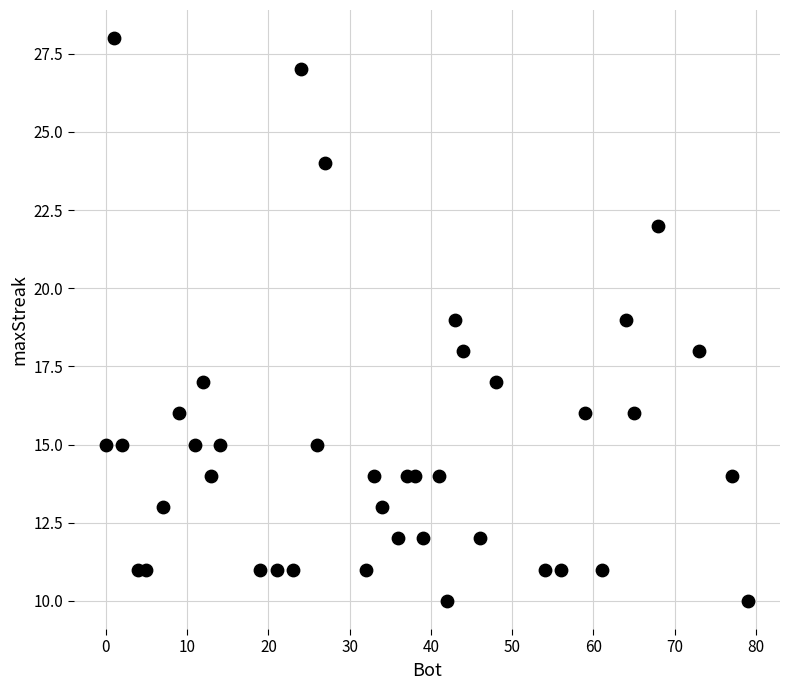

What is the range of X values (max minus min)?

79